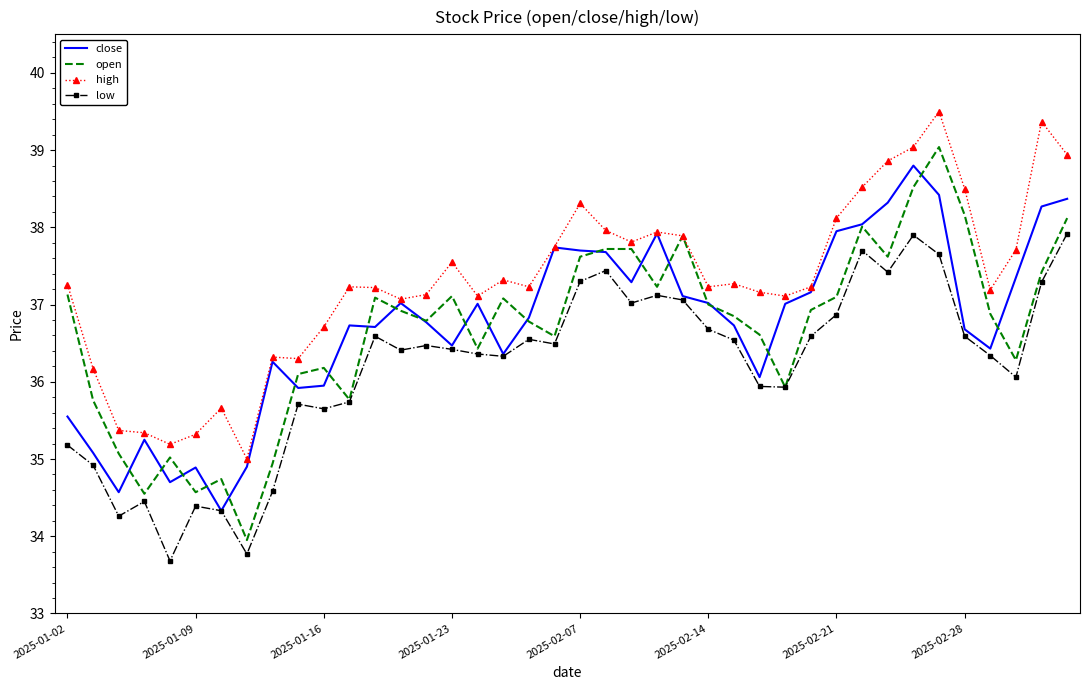

What is the greatest value displayed?

39.5